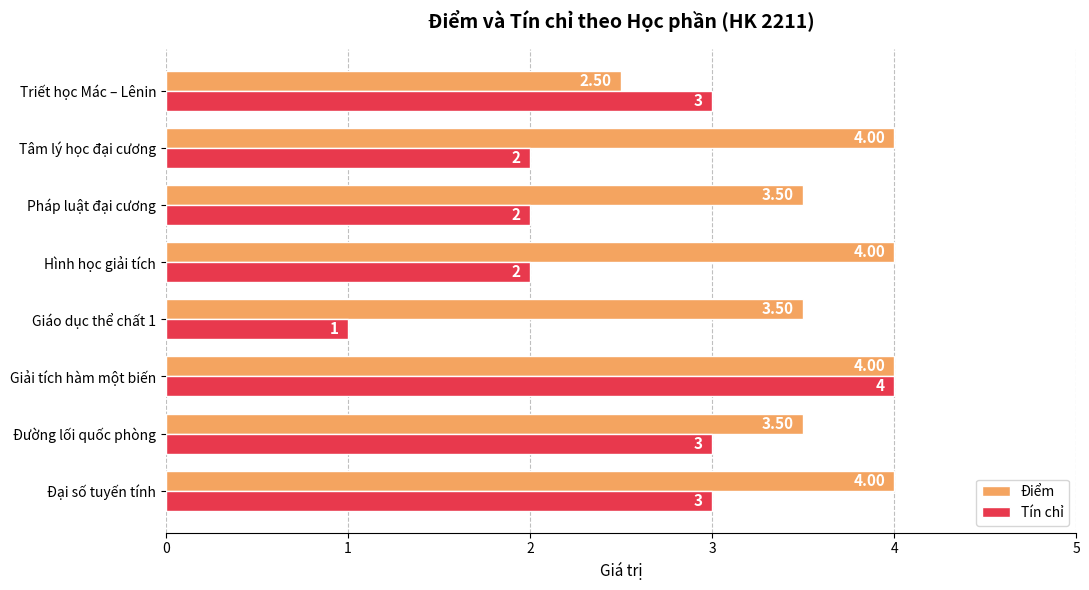

What are all the series names shown in the legend?

Điểm, Tín chỉ